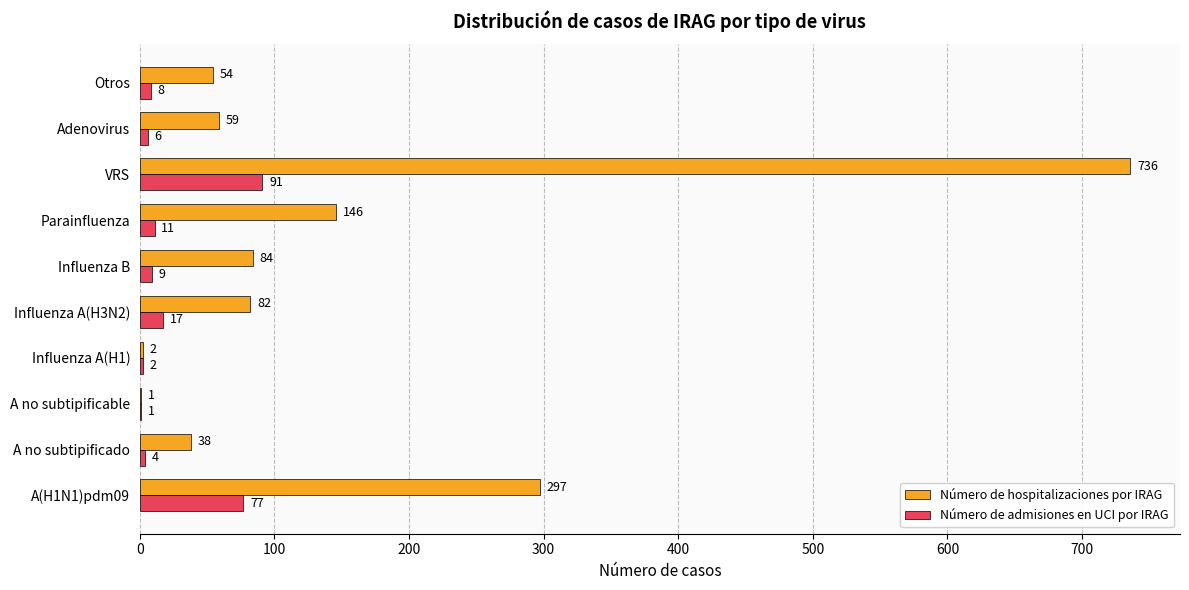

Between A no subtipificable and Influenza B, which series saw the biggest shift?

Número de hospitalizaciones por IRAG